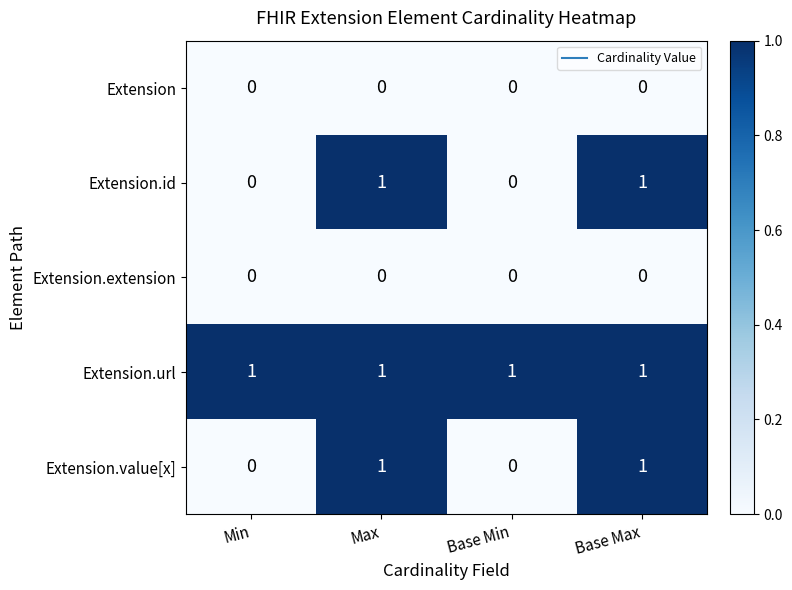

The Extension.extension series shows 0 at Max. True or false?

True